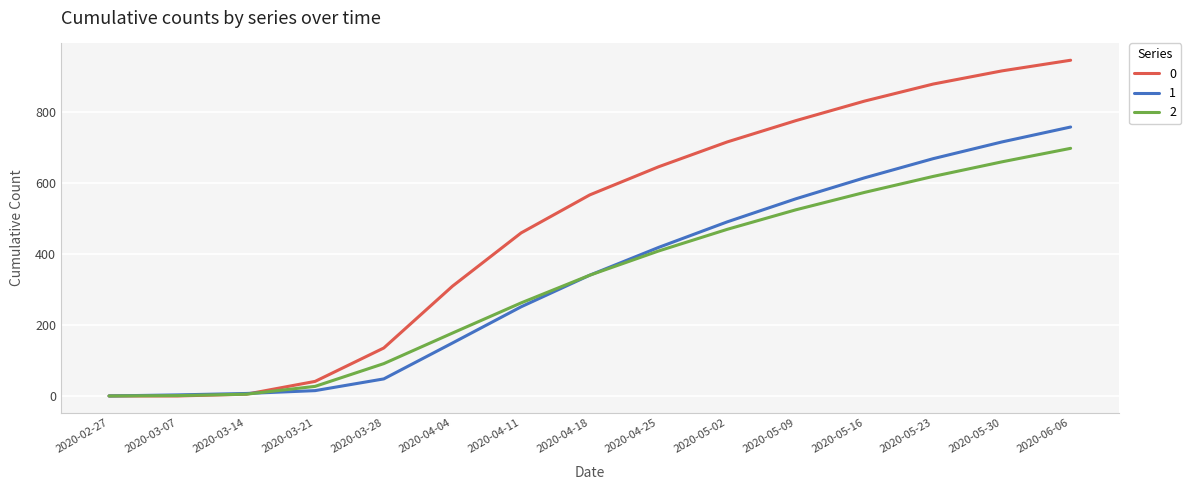

What is the greatest value displayed?

945